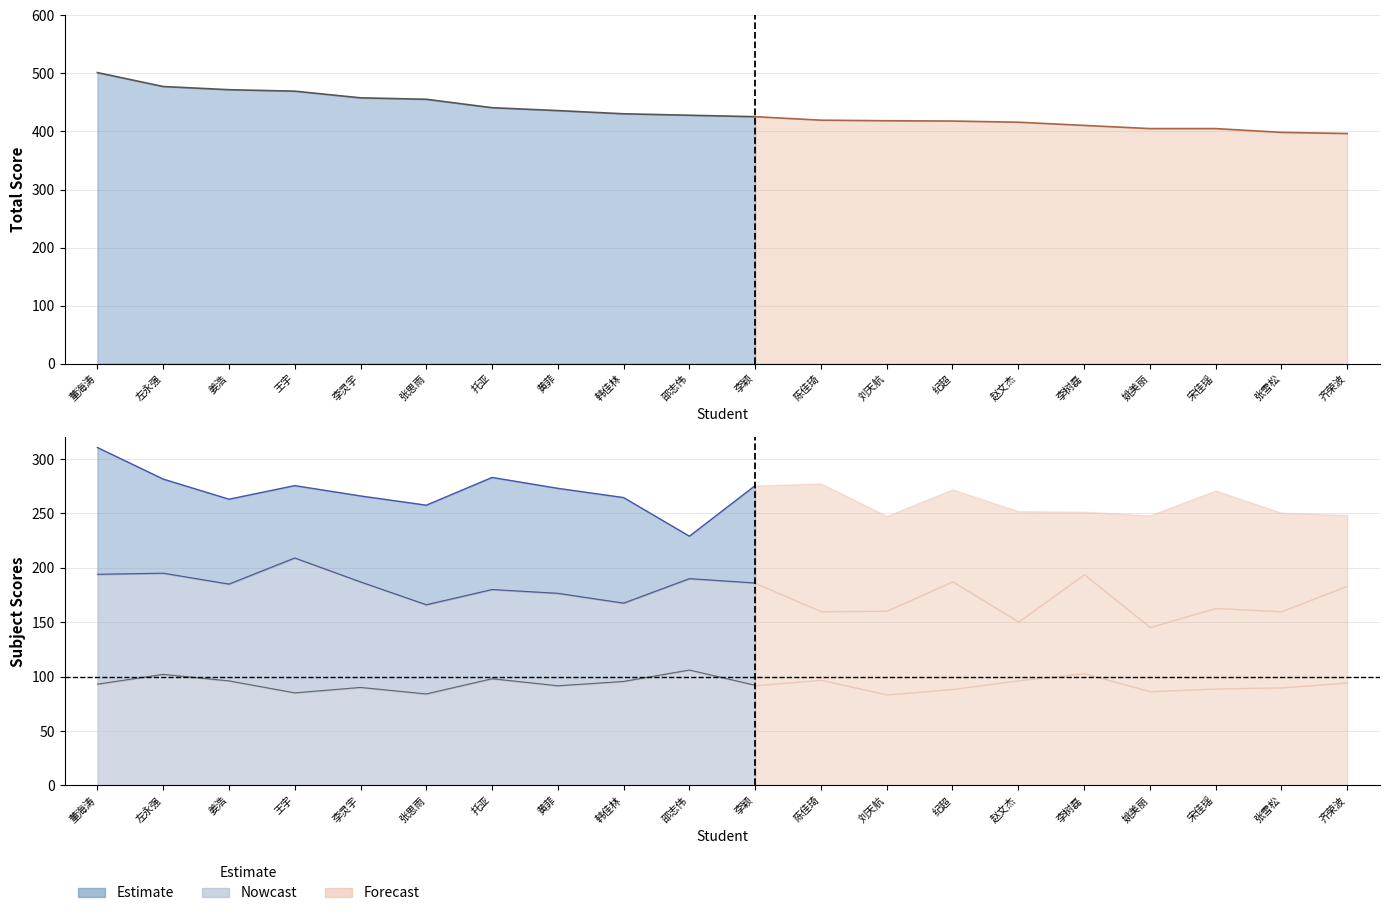

At which category is the sum across all series the highest?

董海涛